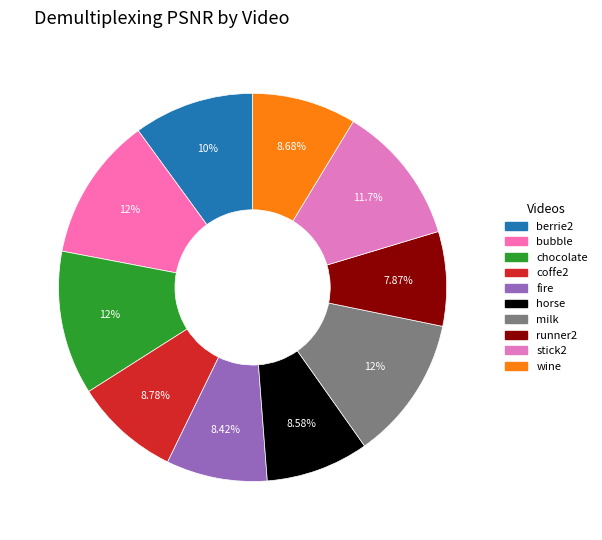

Is there any slice that represents more than half of the pie?

No